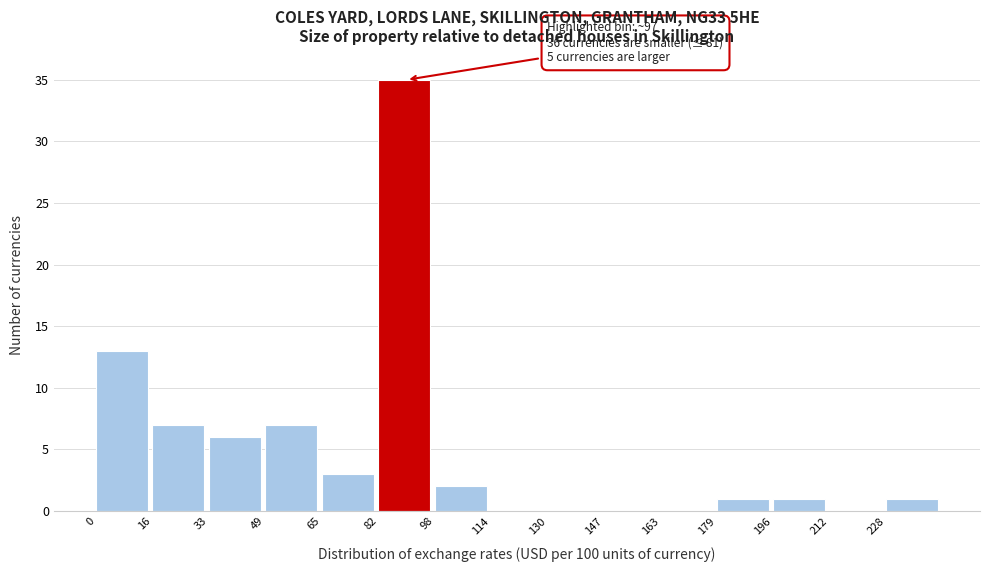

Over which range of the x-axis is the bar tallest?

82 to 98